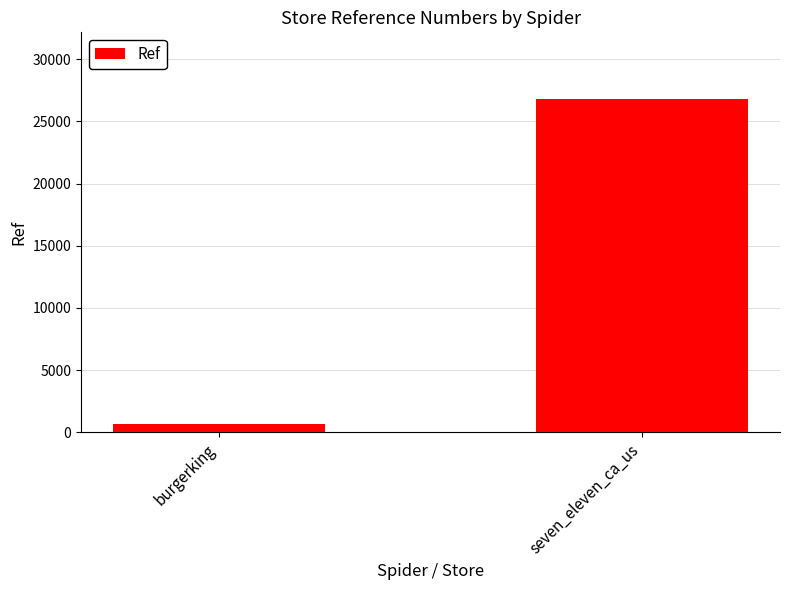

What is the label of the 1st bar from the left?

burgerking